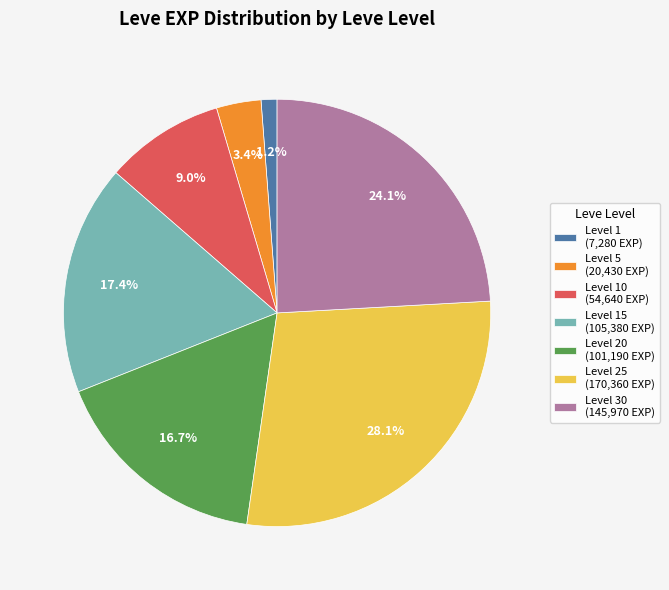

How many slices are in this pie chart?

7